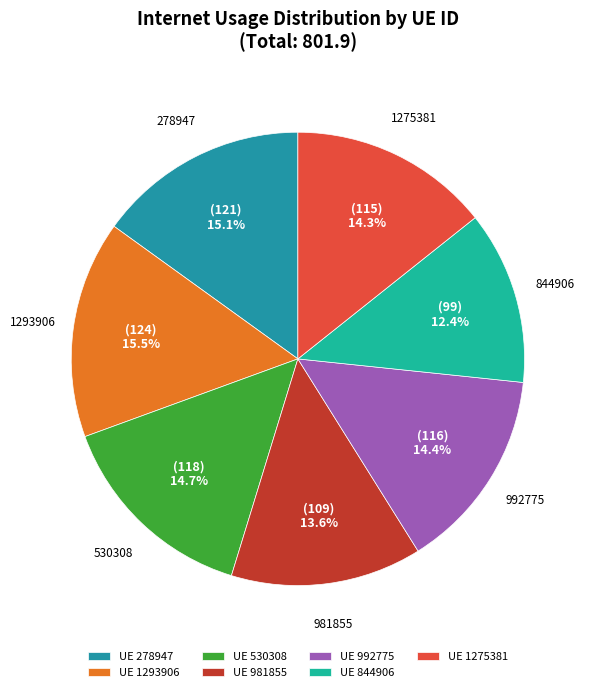

How many segments does this pie chart have?

7